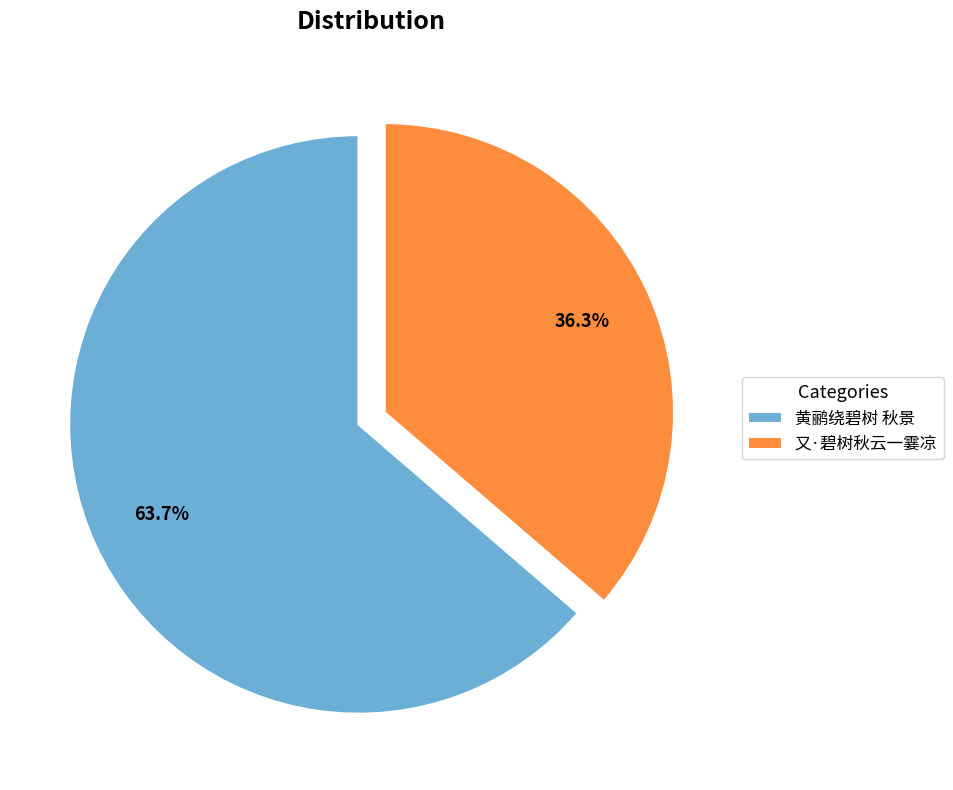

Rank the categories by value from highest to lowest.

黄鹂绕碧树 秋景, 又·碧树秋云一霎凉